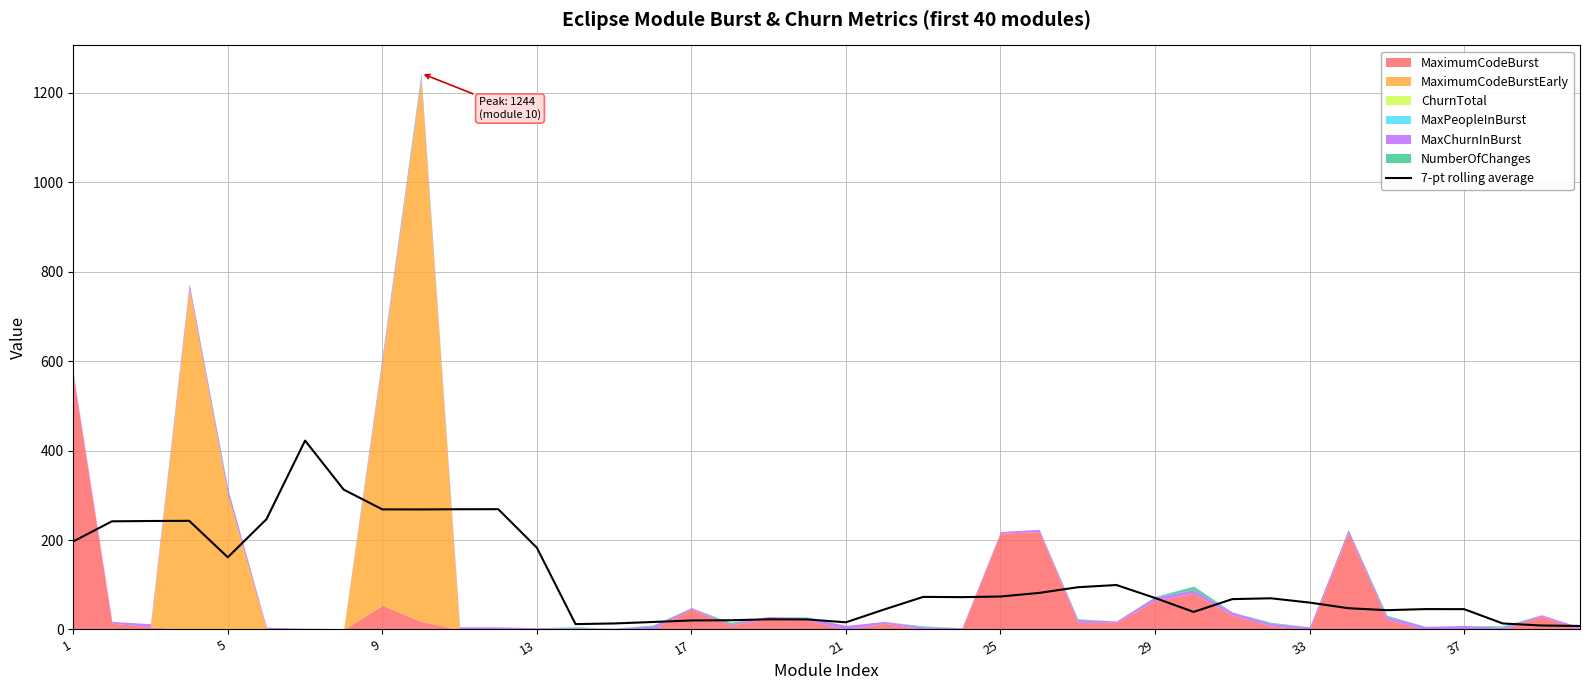

Which category has the lowest value across all series?

39